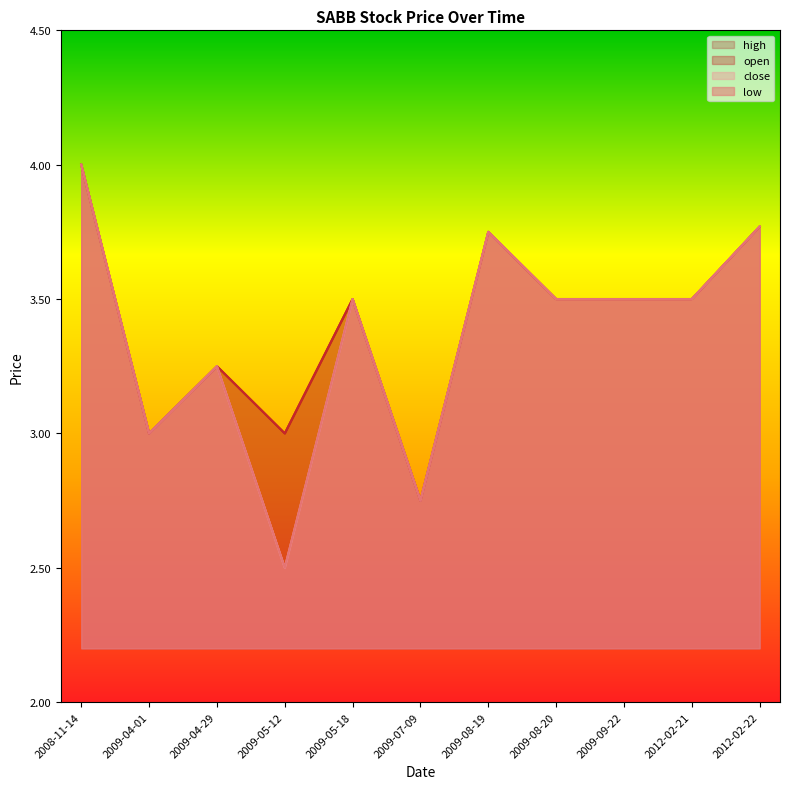

Is the value of low at 2012-02-22 greater than the value of open at 2012-02-22?

No